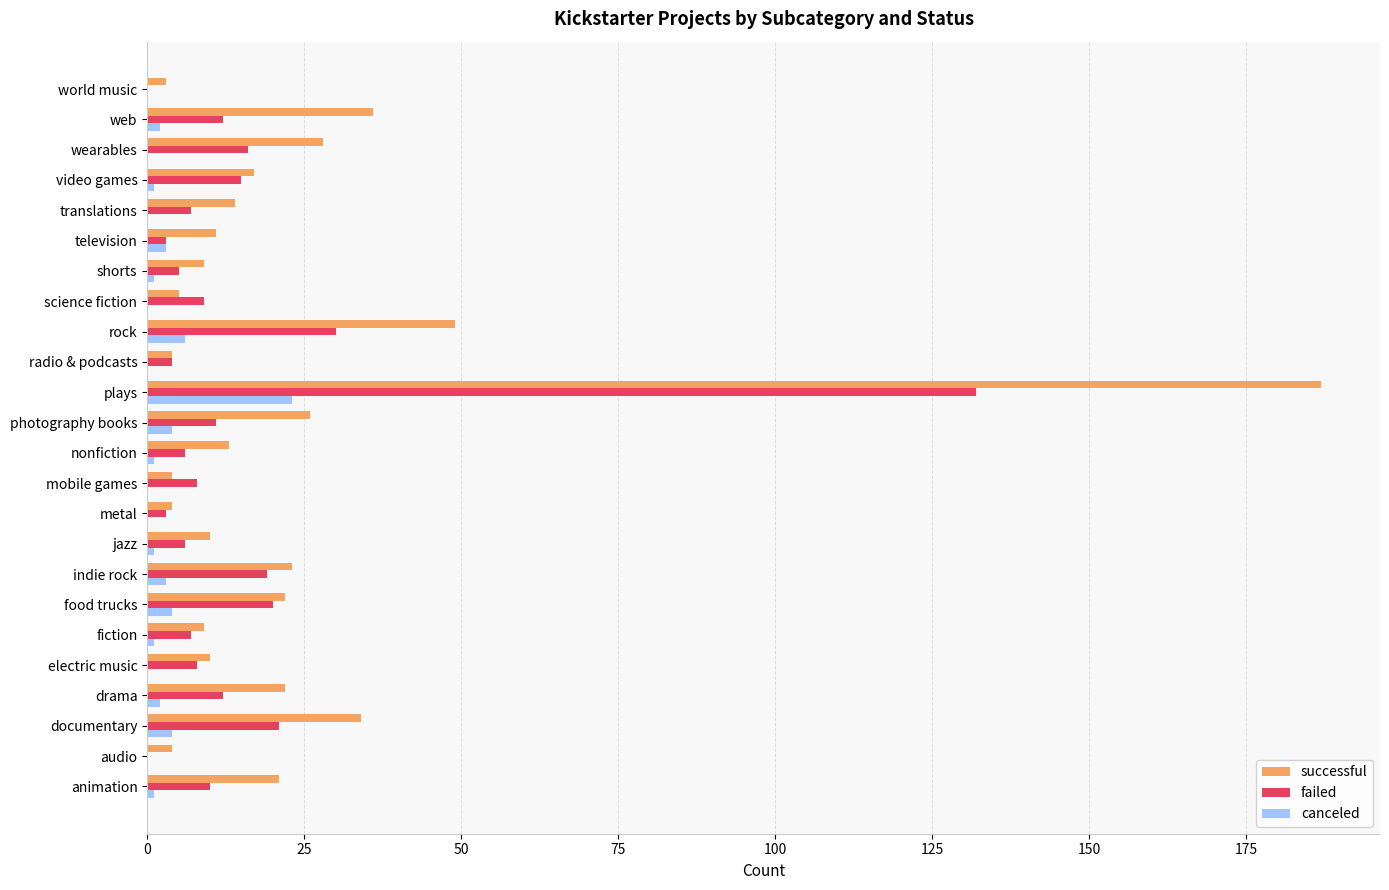

Read the successful value at documentary.

34